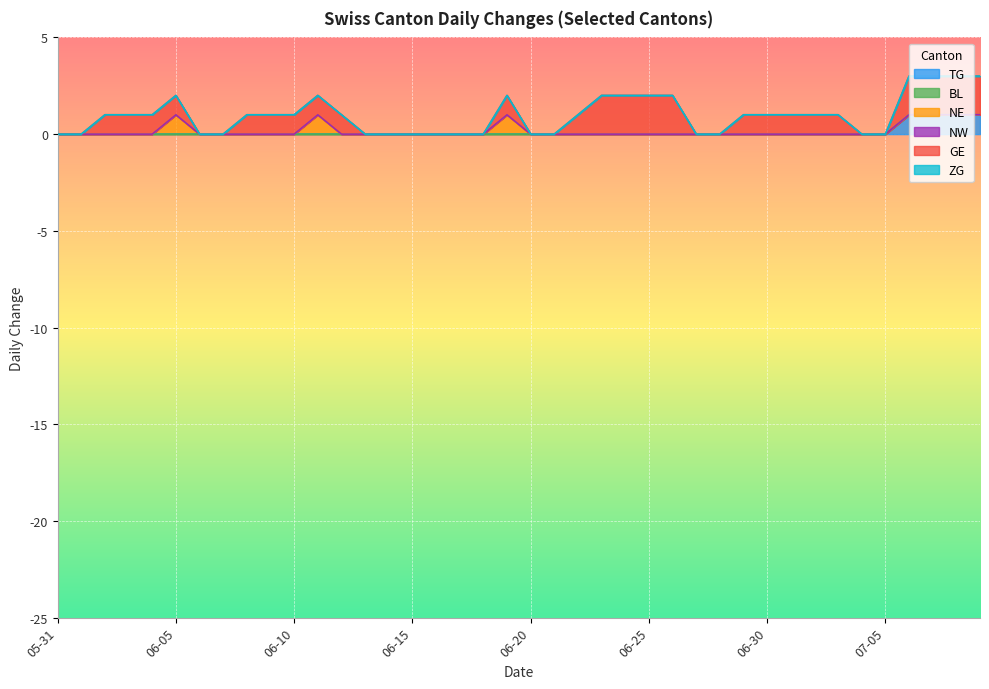

How many distinct data groups are displayed?

6